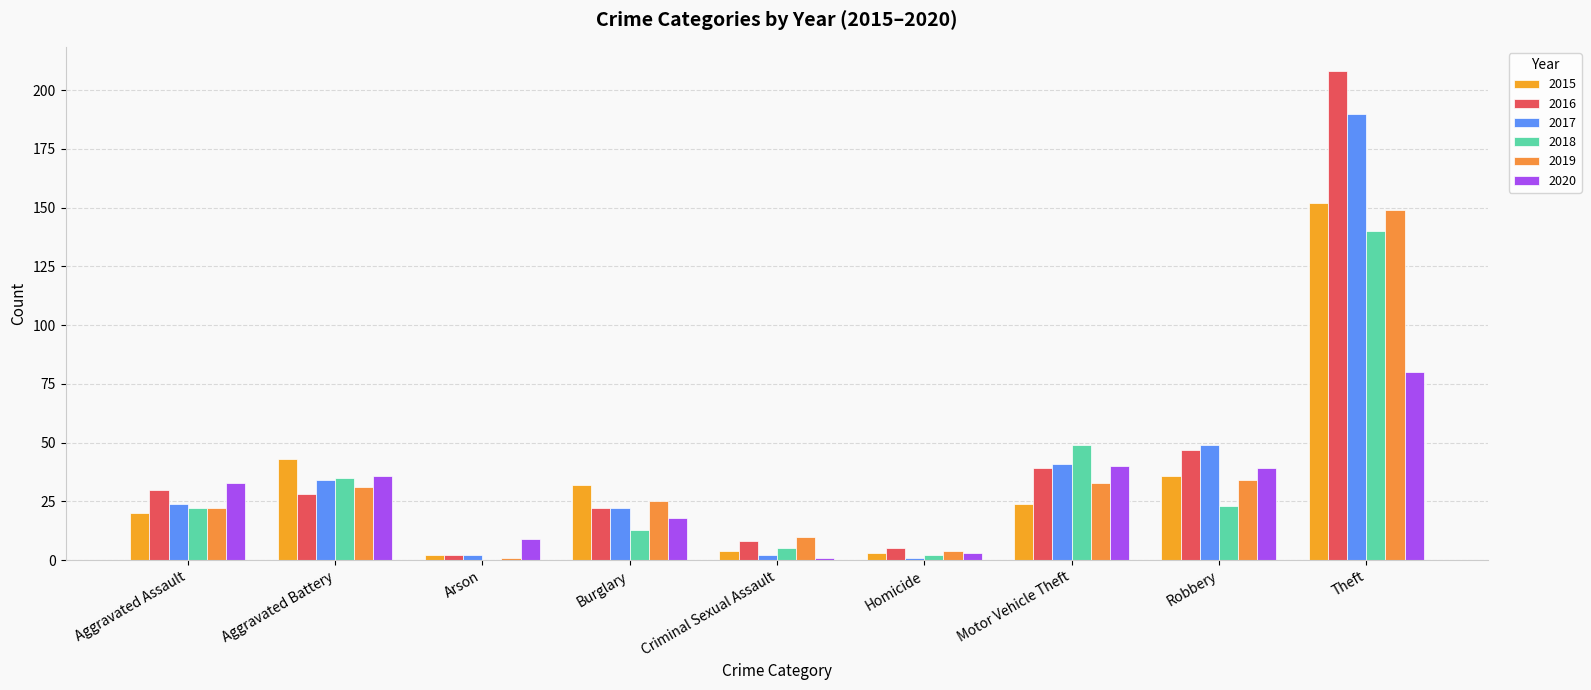

Which has a higher value, Burglary or Theft?

Theft